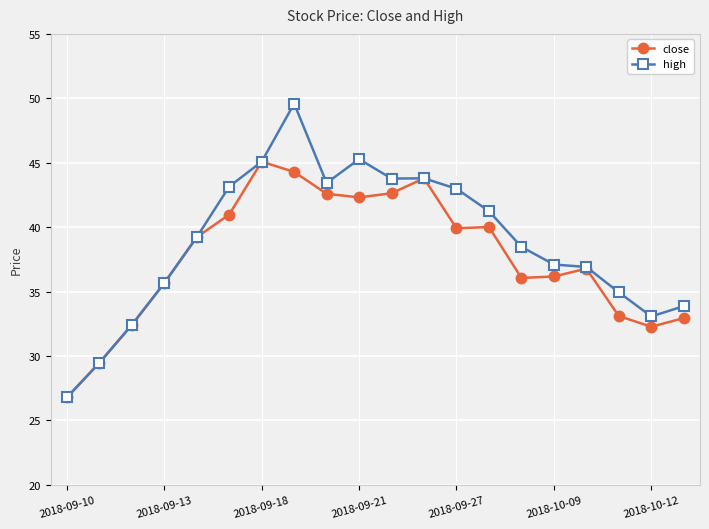

What is the value of the high point at the 17th from the left?

36.9